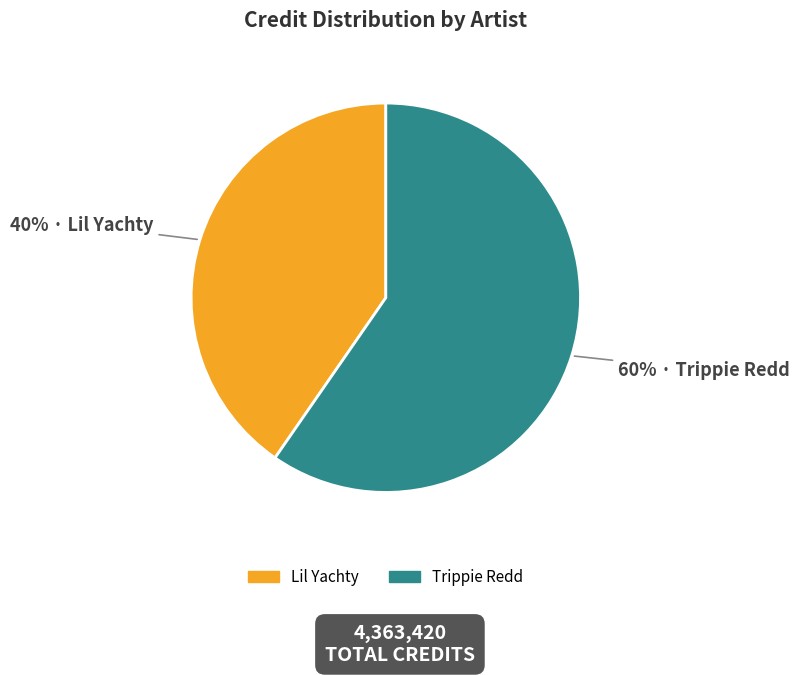

Count the number of slices in the pie.

2